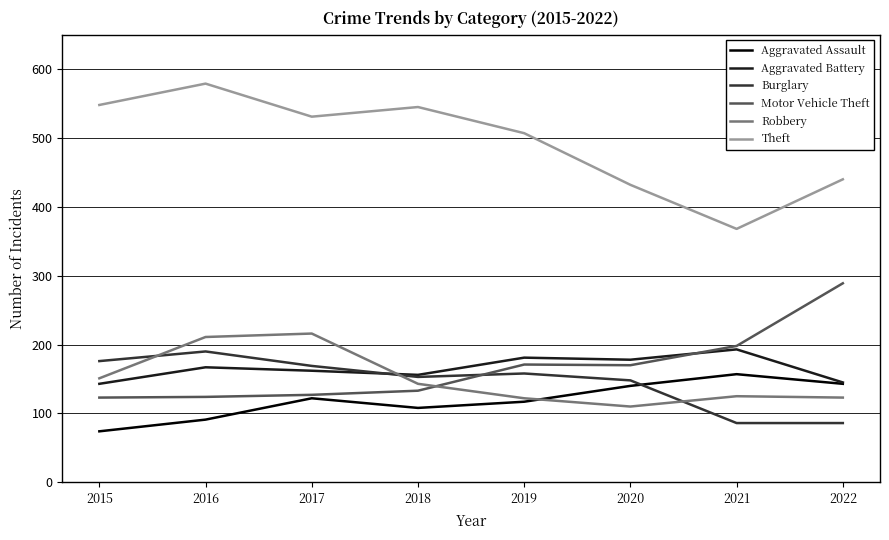

Which series ends up on top after the final intersection of Burglary and Motor Vehicle Theft?

Motor Vehicle Theft